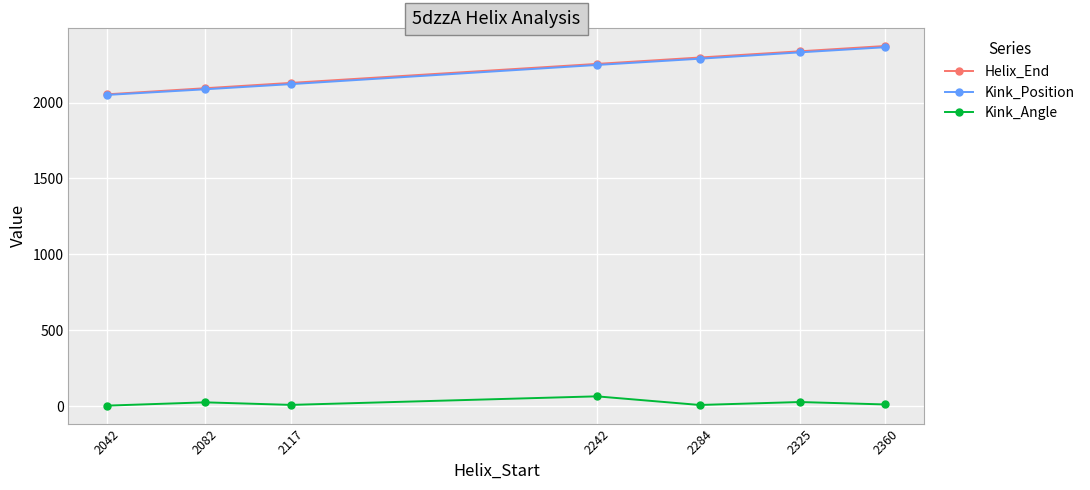

Is the value of Kink_Position at 2284 greater than the value of Helix_End at 2242?

Yes